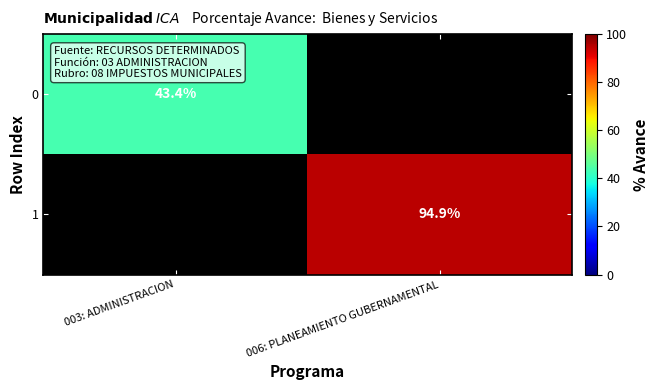

Is it true that 1 equals 94.9 at 006: PLANEAMIENTO GUBERNAMENTAL?

True